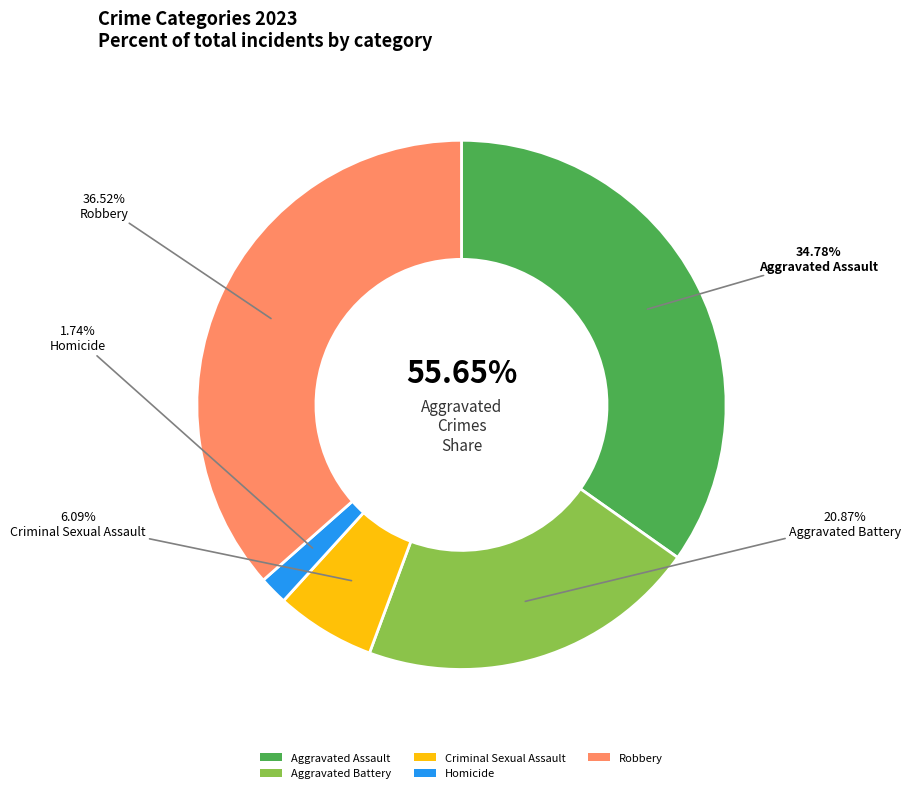

Combined, what portion of the pie is Aggravated Battery and Criminal Sexual Assault?

27.0%